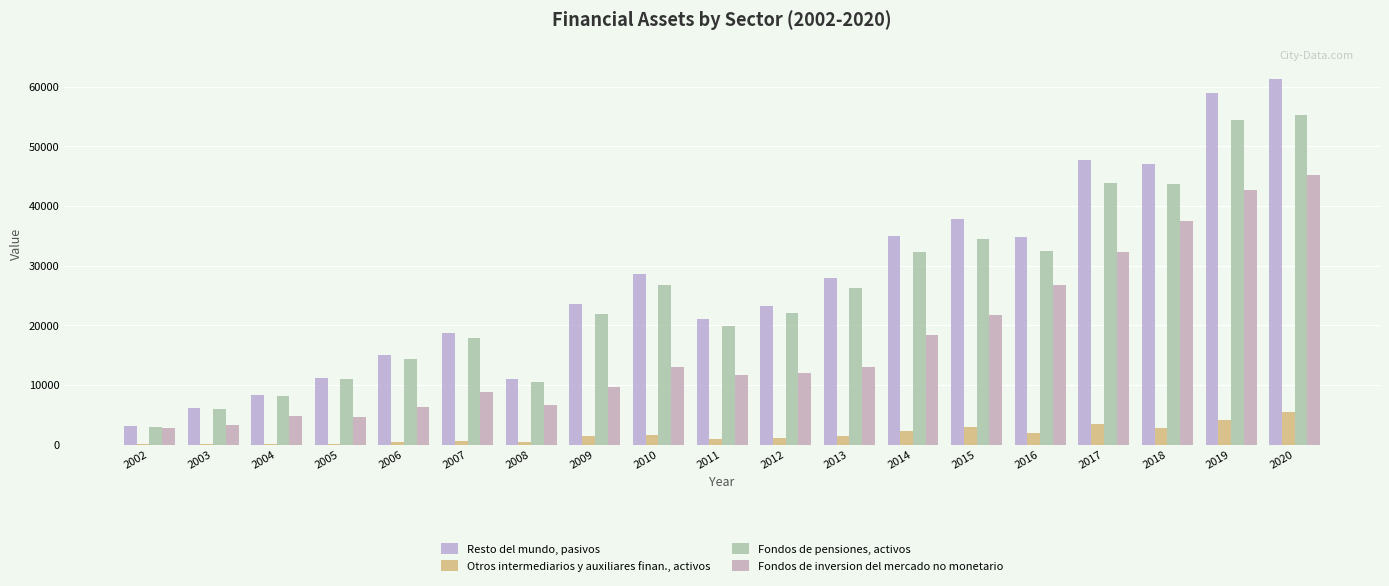

What is the difference between the Otros intermediarios y auxiliares finan., activos values at 2017 and 2005?

3245